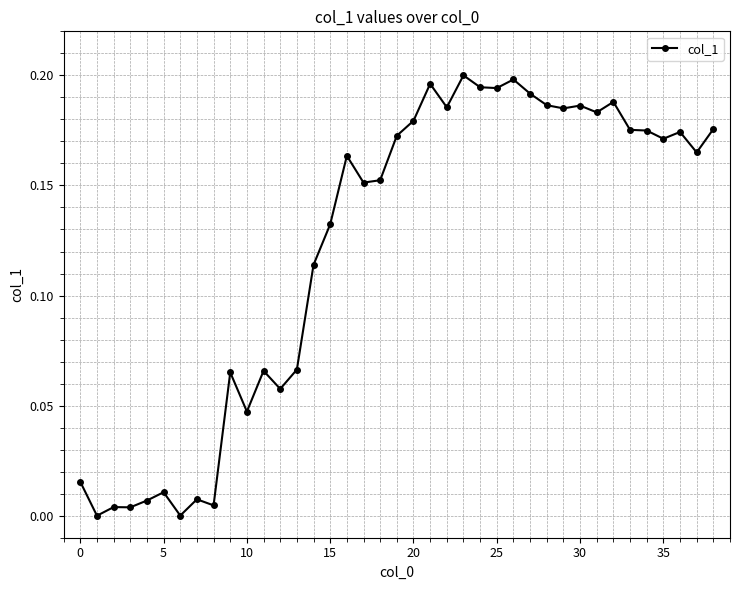

What is the sum of all values?

4.7